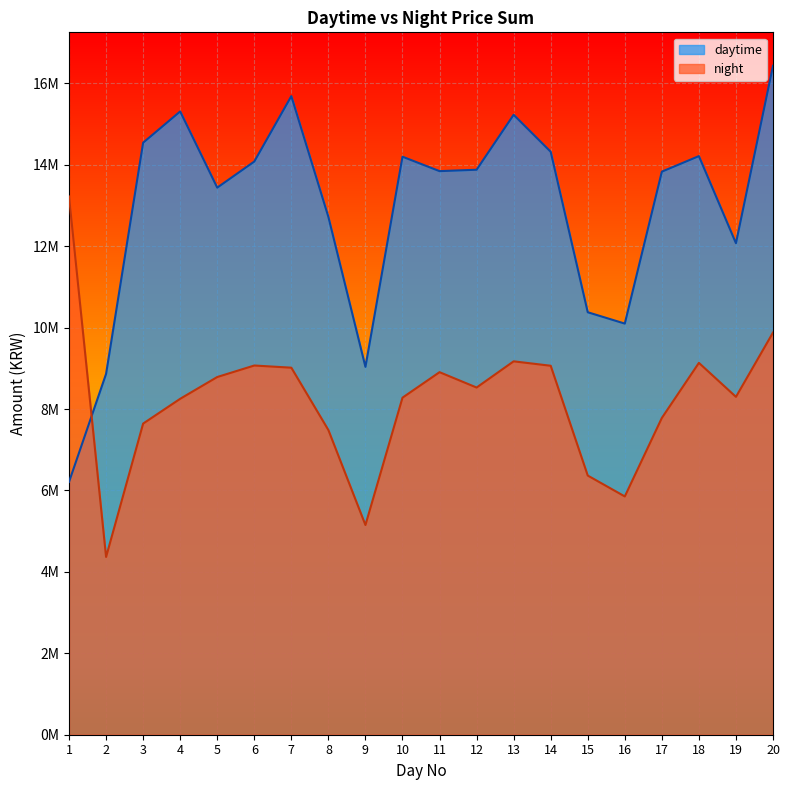

Where is the first local minimum for daytime?

5